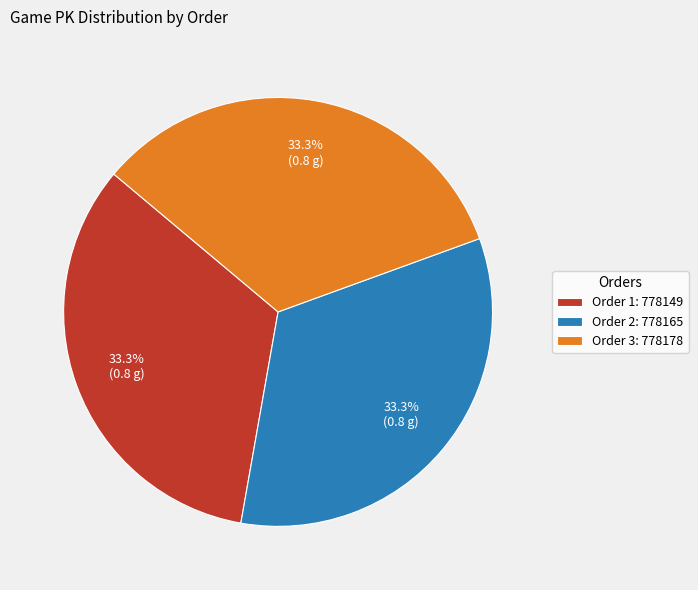

Combined, what portion of the pie is Order 1: 778149 and Order 2: 778165?

66.7%